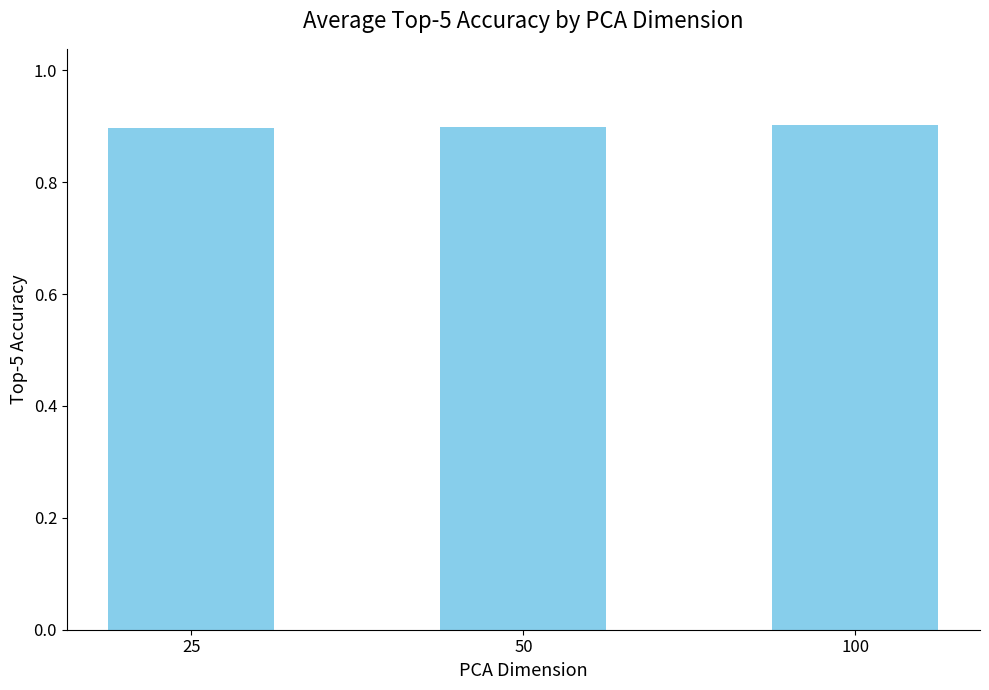

How many values are between 0 and 1?

3